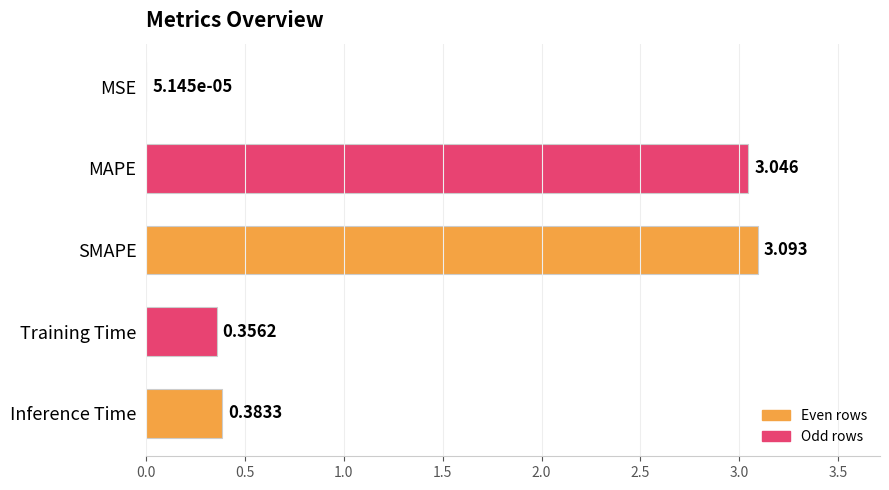

Where is the data nearest to the value 1?

Inference Time